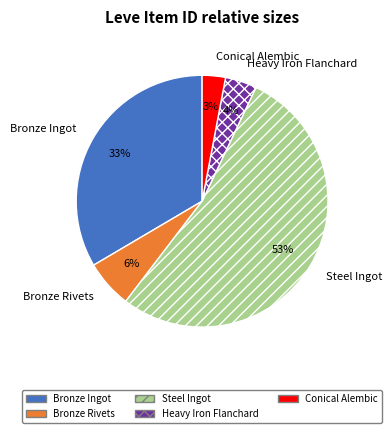

Is it true that Bronze Ingot is 21% of the pie?

False